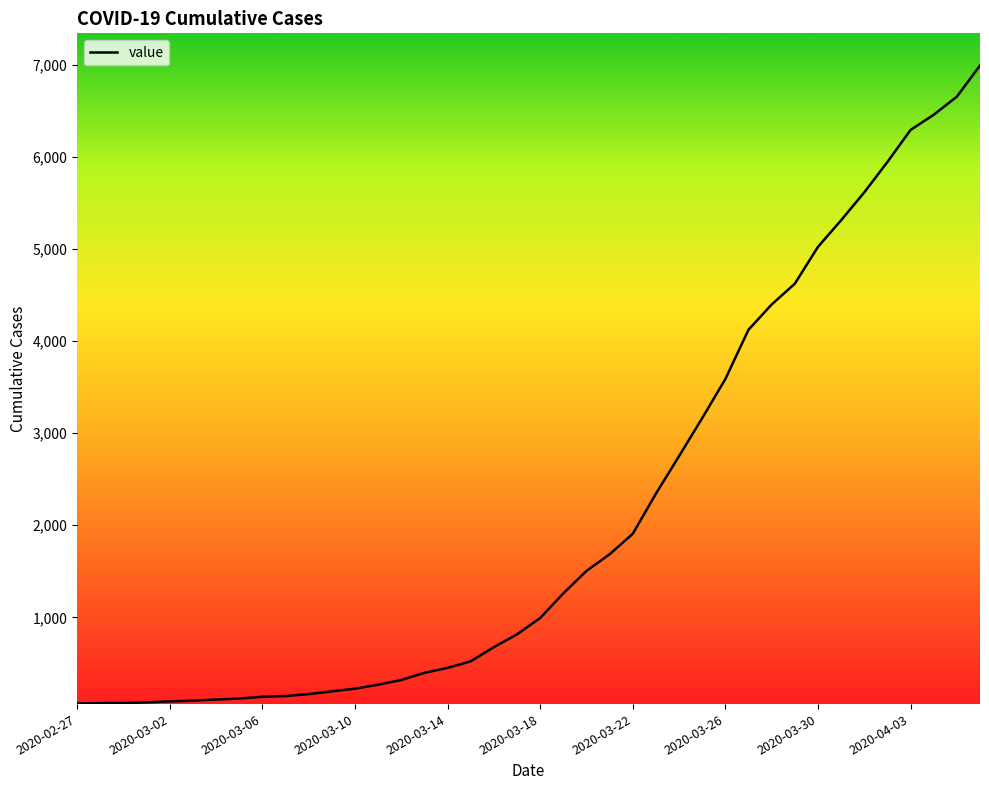

What is the maximum value shown in the chart?

6994